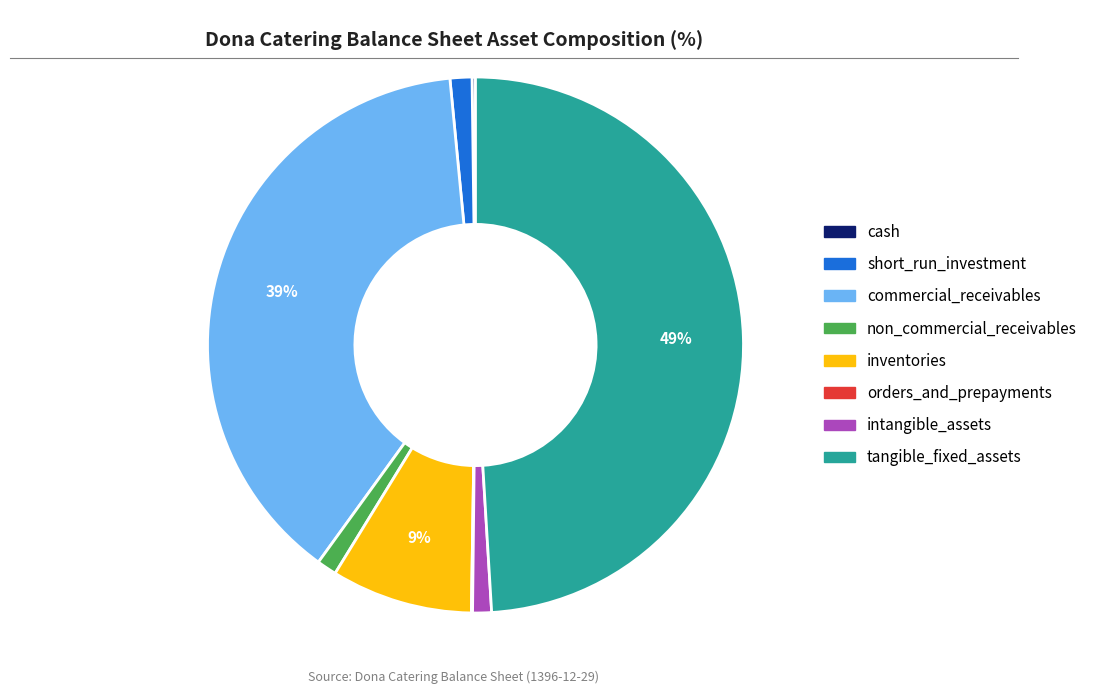

To the nearest percent, what is the combined percentage of inventories and non_commercial_receivables?

10%